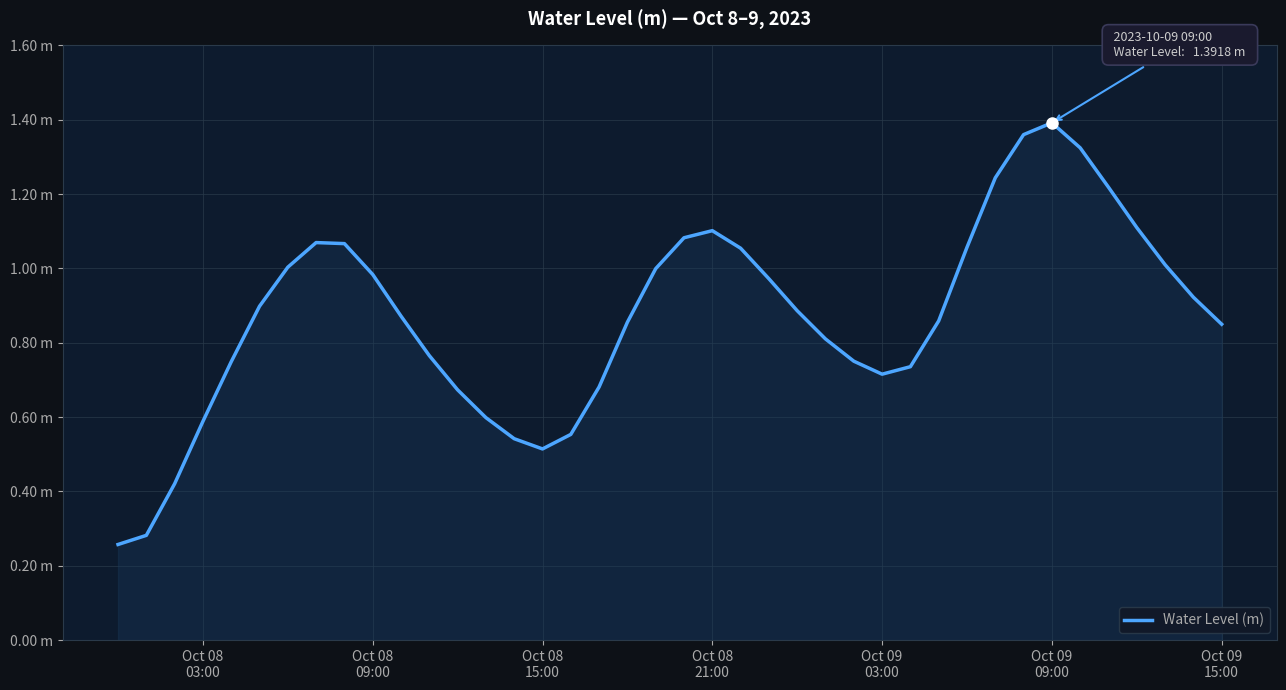

What is the difference between the second highest and minimum values?

1.1